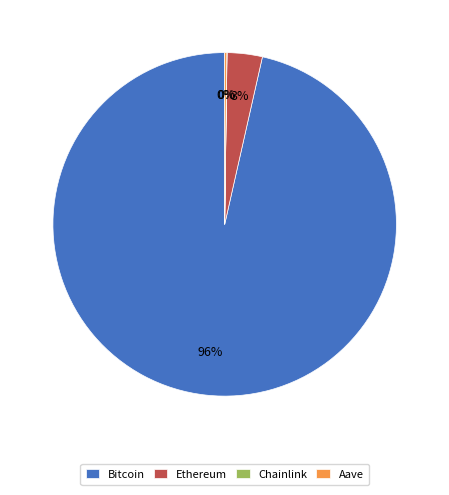

True or false: Ethereum accounts for 3% of the total.

True